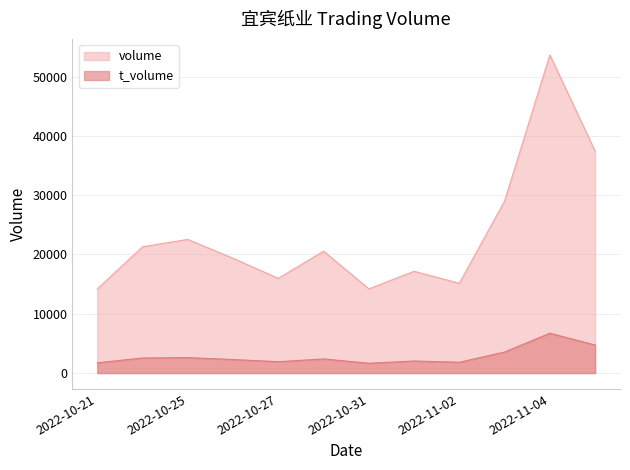

What is the value of the t_volume point at the 5th from the left?

2033